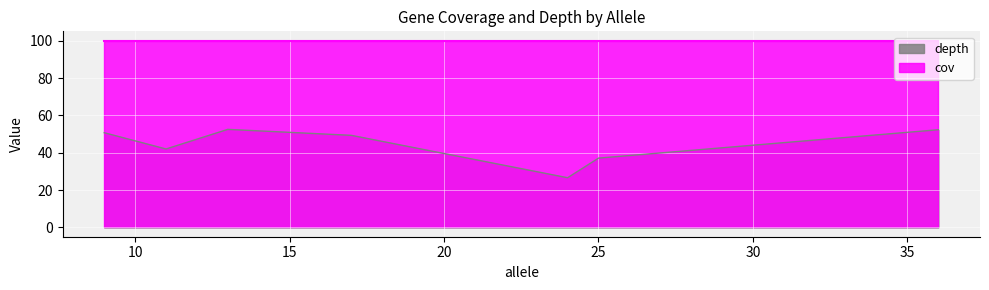

Which series has the widest spread of values?

depth